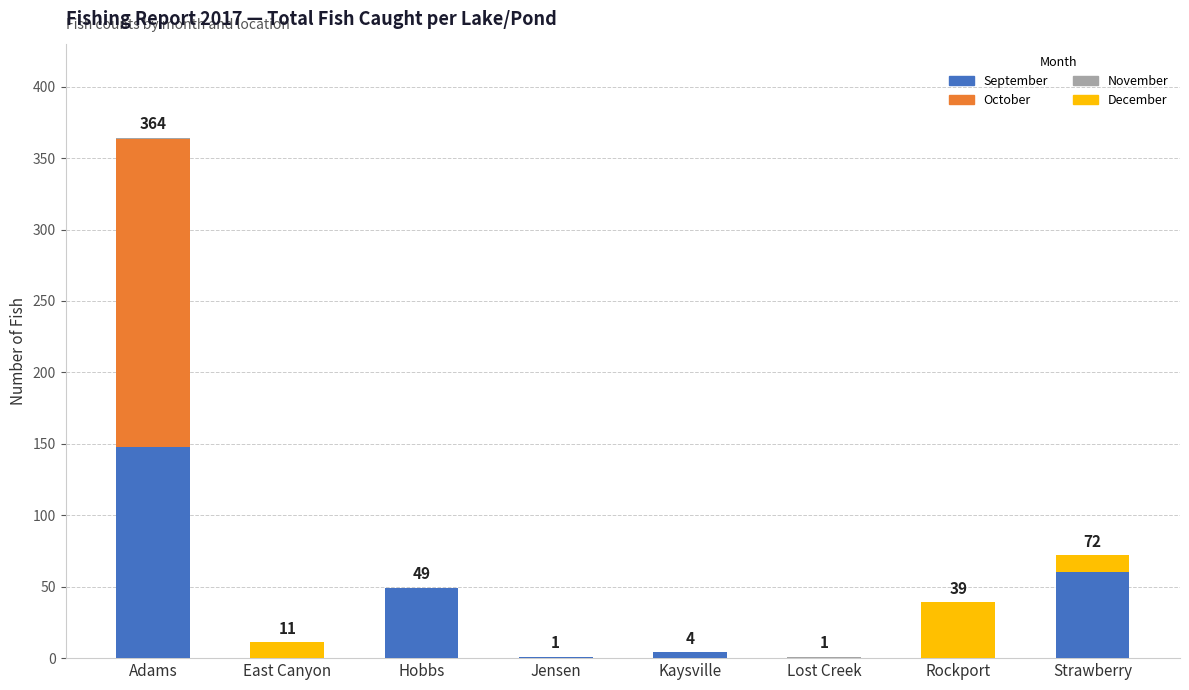

Which category has the highest value in the September series?

Adams